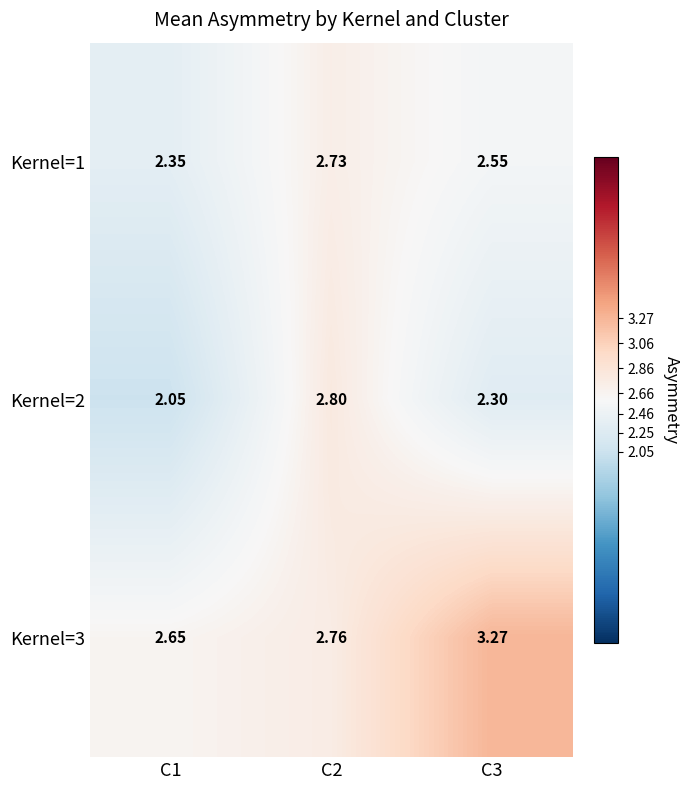

Which has a higher value, C2 or C1?

C2